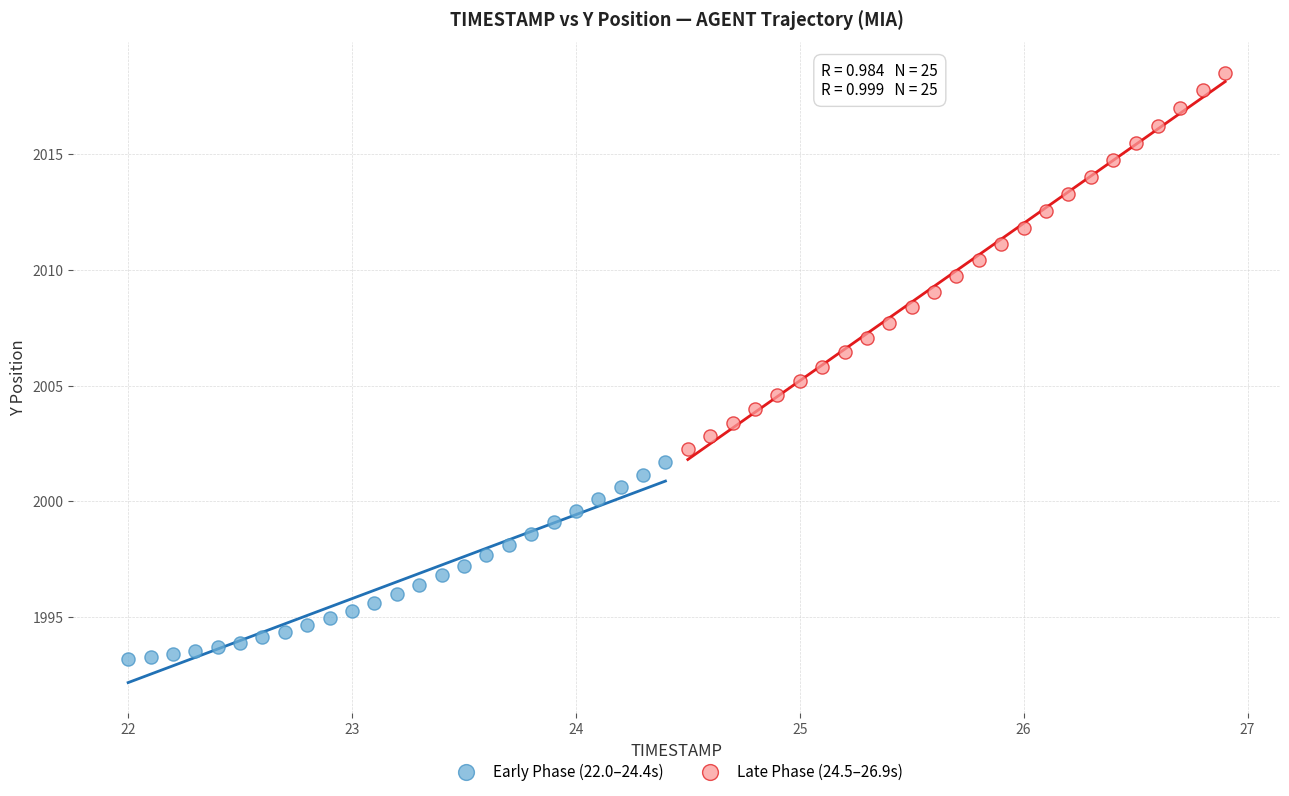

Which series reaches the minimum Y coordinate?

Early Phase (22.0–24.4s)